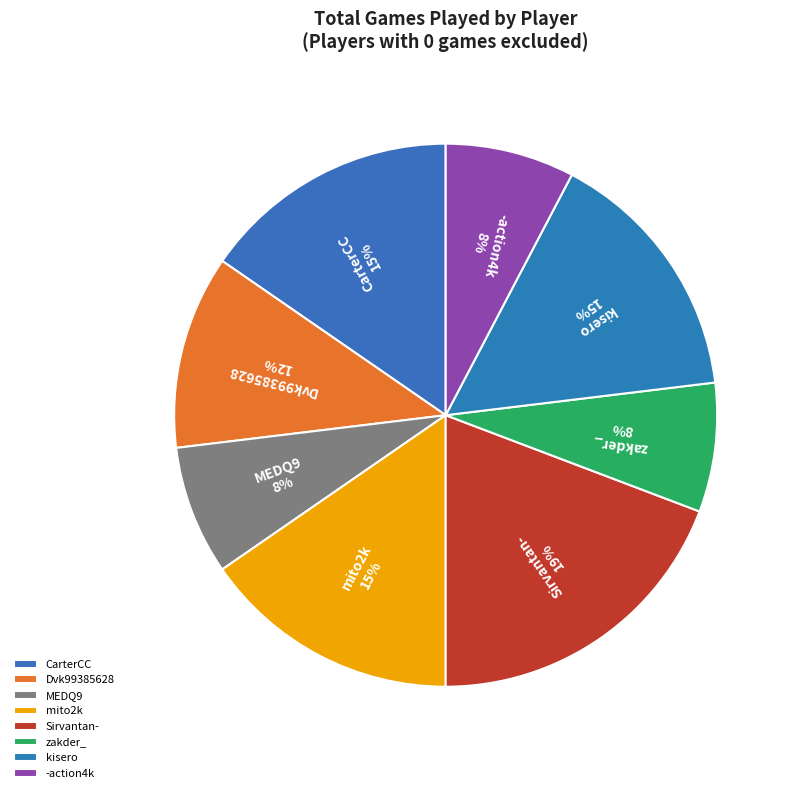

Which category has the biggest portion of the pie?

Sirvantan-